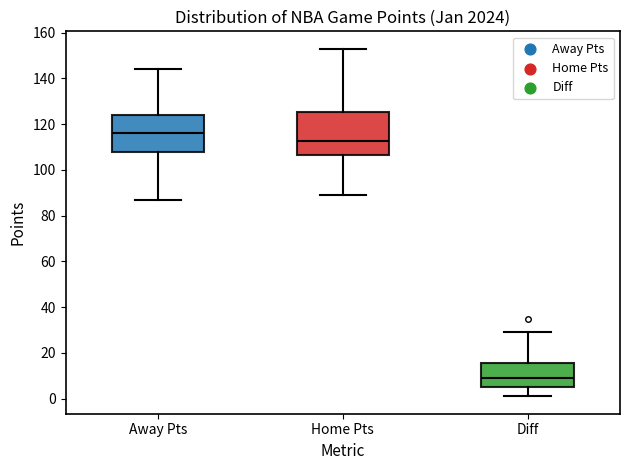

Which box's median line is the highest?

Away Pts